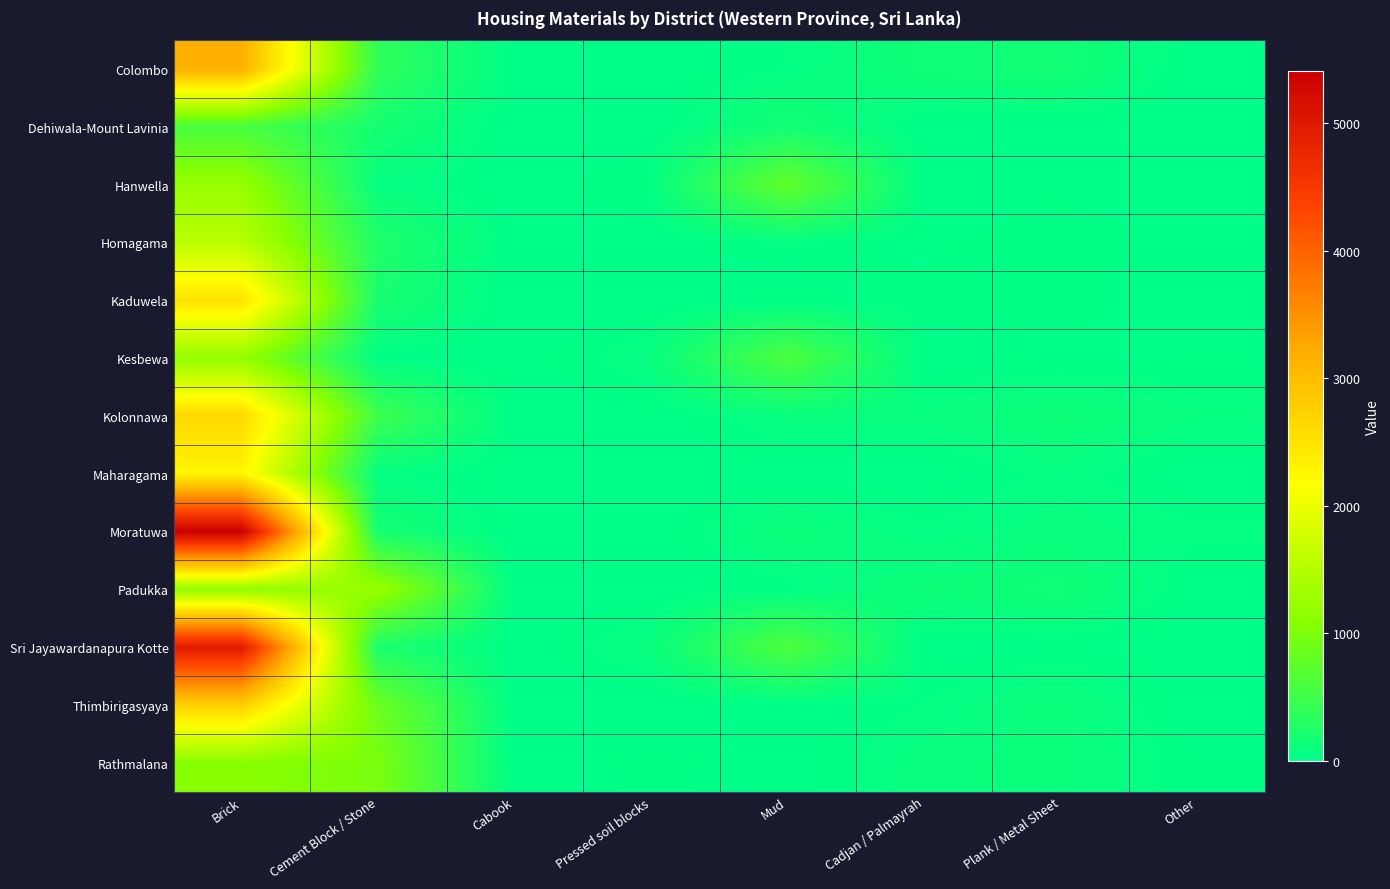

What is the spread (max minus min) of values at Cadjan / Palmayrah?

132.3